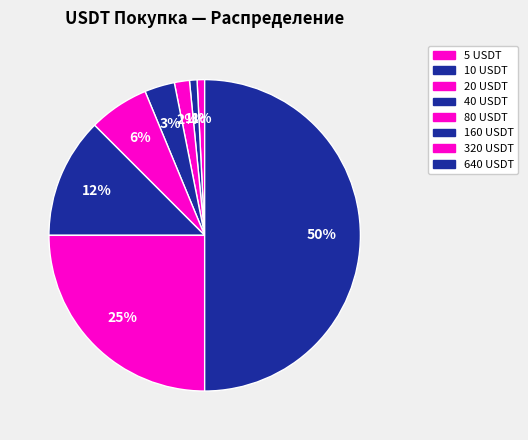

Count the number of slices in the pie.

8